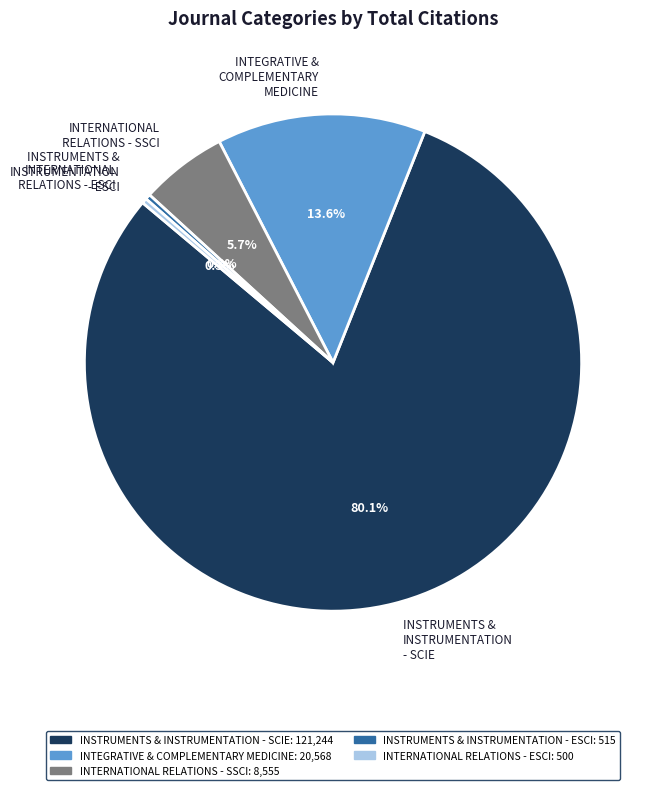

To the nearest percent, what is the average slice percentage?

20%